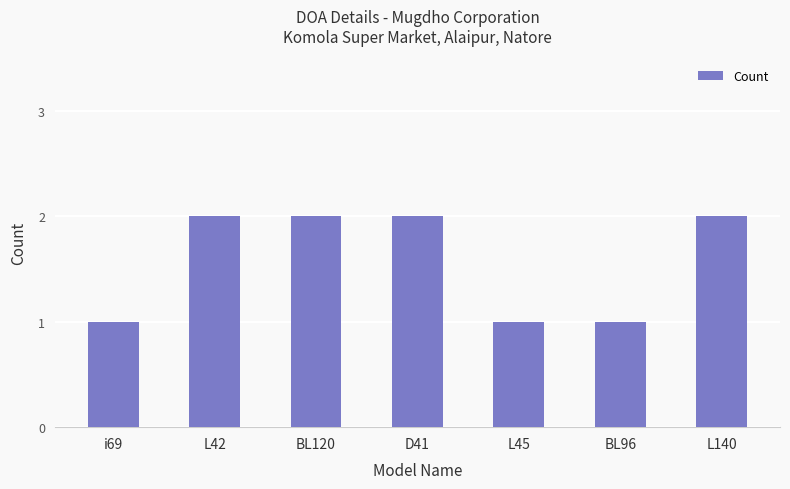

Are the bars horizontal?

No